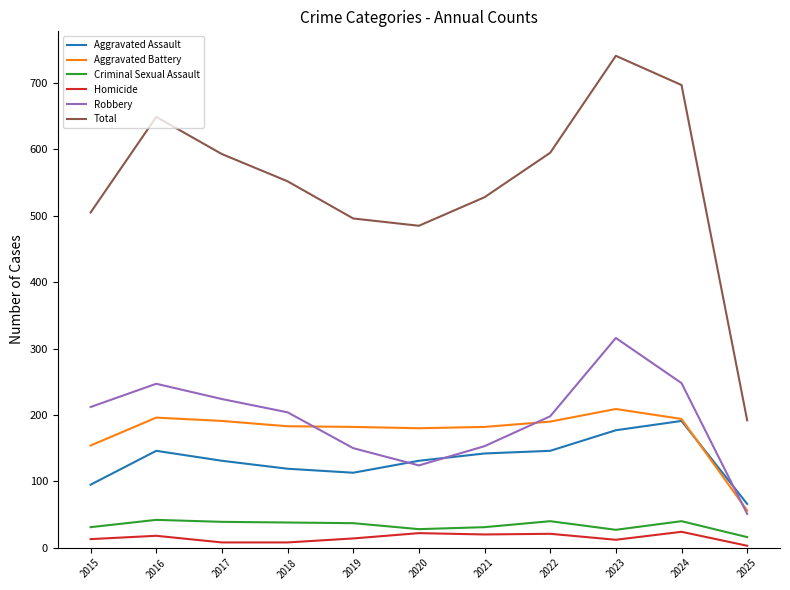

What is the greatest value displayed?

741